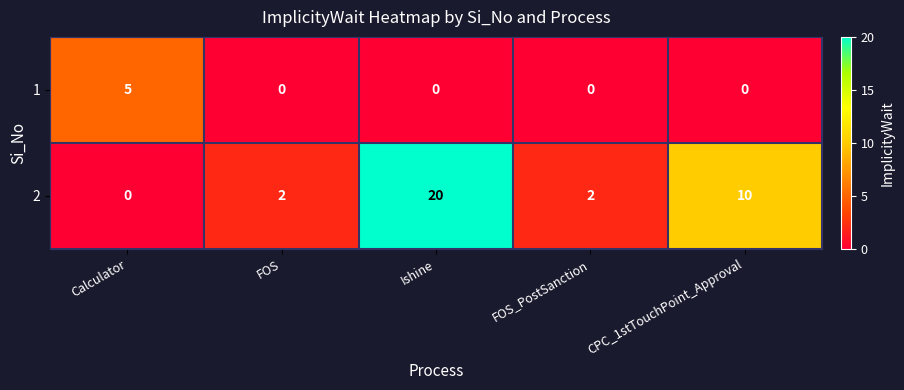

What is the total value across all series at FOS_PostSanction?

2